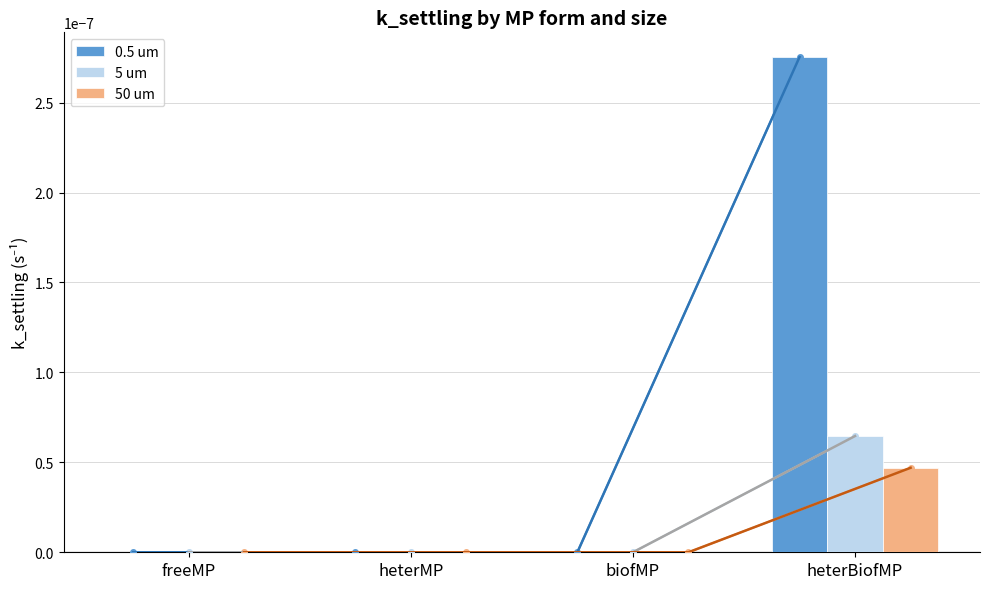

The 5 um series shows 0.0 at heterBiofMP. True or false?

True